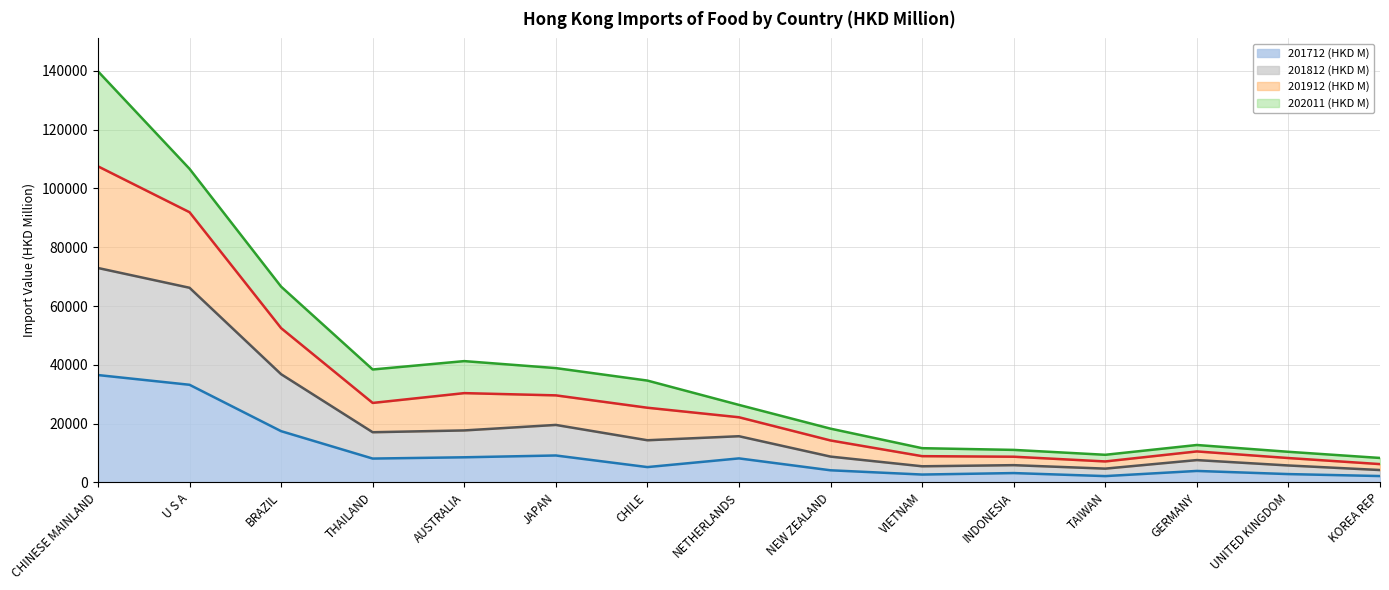

True or false: 201712 (HKD M) has more than 1 points higher than both neighbors.

True